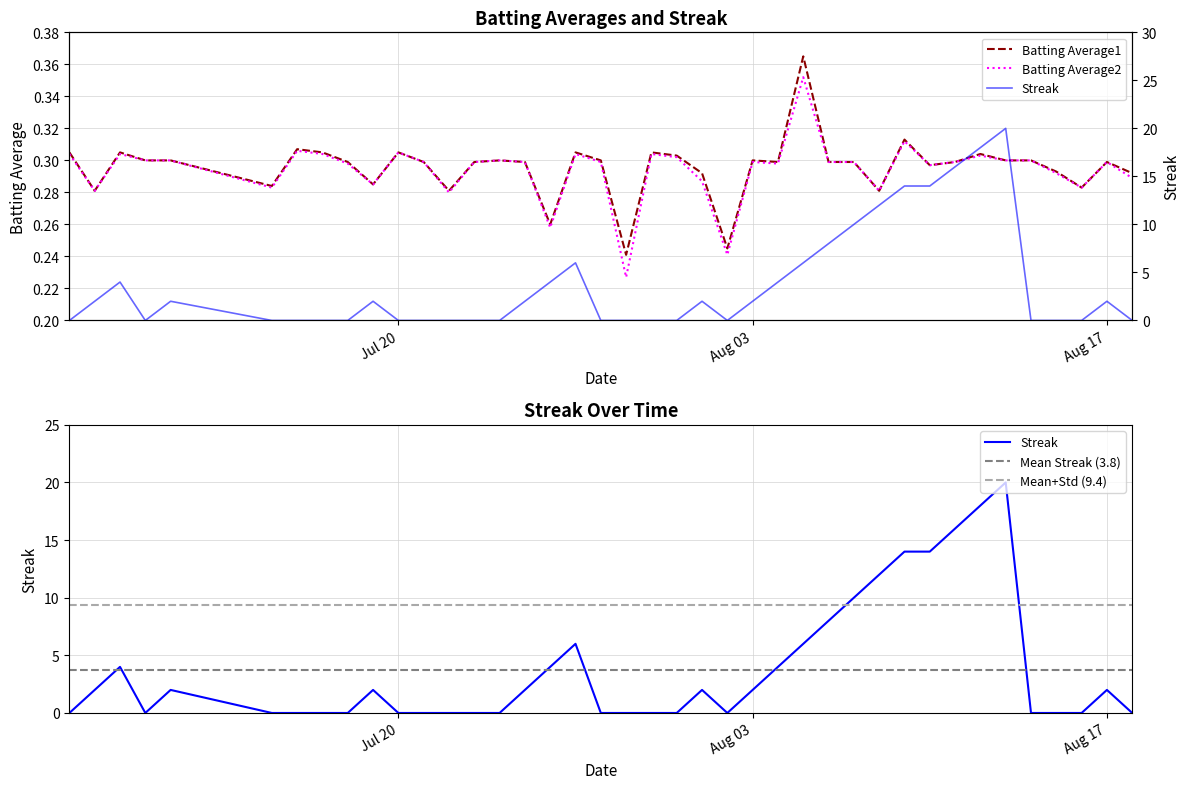

How many lines are shown in the chart?

3